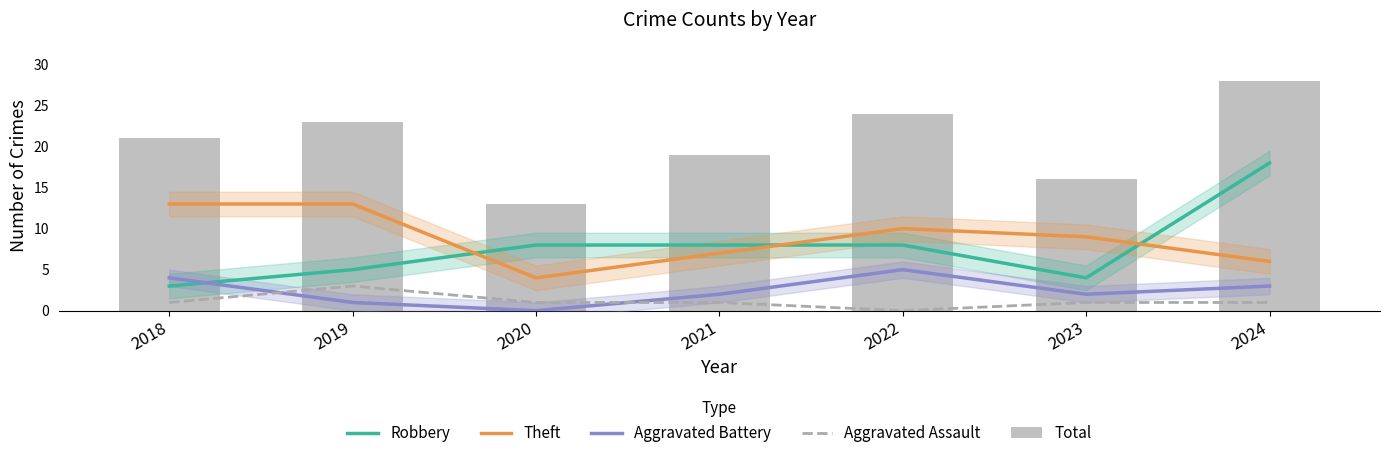

Reading right to left, list all the values displayed in this chart.

Robbery: 2024=18	2023=4	2022=8	2021=8	2020=8	2019=5	2018=3
Theft: 2024=6	2023=9	2022=10	2021=7	2020=4	2019=13	2018=13
Aggravated Battery: 2024=3	2023=2	2022=5	2021=2	2020=0	2019=1	2018=4
Aggravated Assault: 2024=1	2023=1	2022=0	2021=1	2020=1	2019=3	2018=1
Total: 2024=28	2023=16	2022=24	2021=19	2020=13	2019=23	2018=21